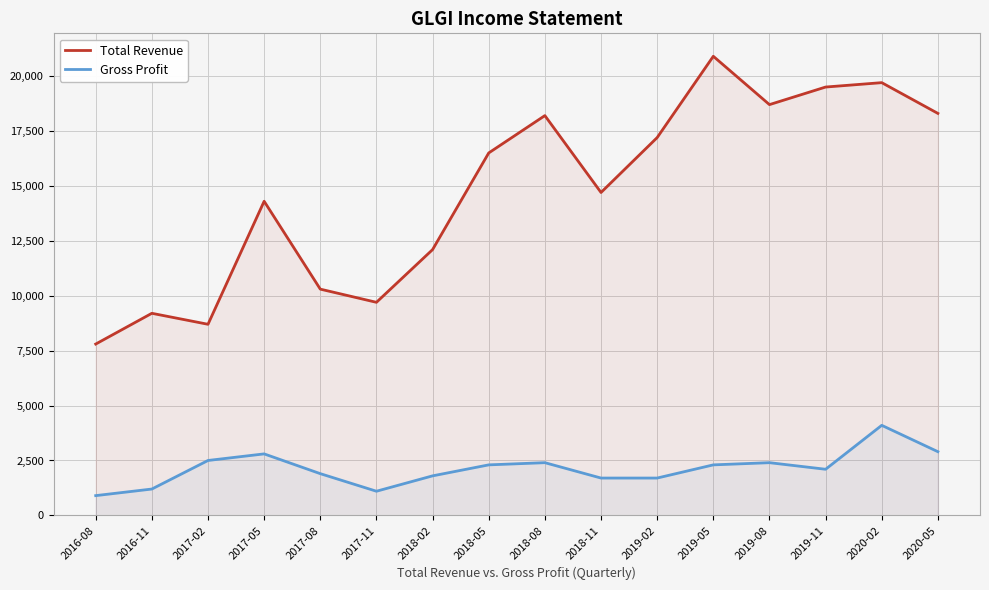

Is the value of Total Revenue at 2018-11 greater than the value of Gross Profit at 2020-02?

Yes